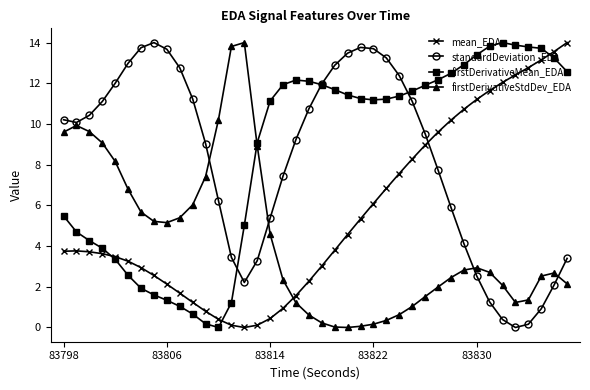

What is the value of the mean_EDA point at the 7th from the left?

2.9